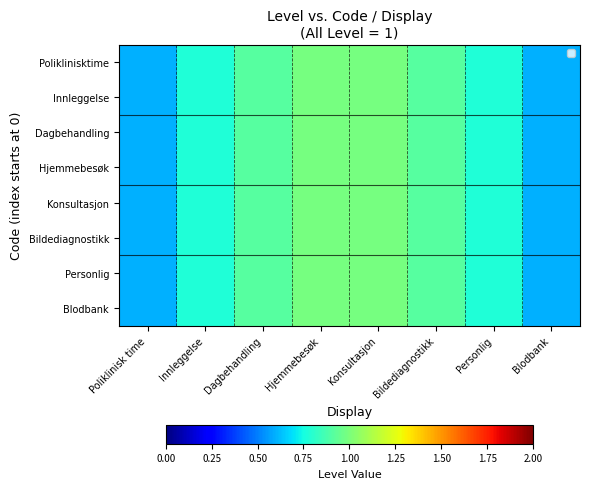

Which category has the highest value across all series?

Hjemmebesøk